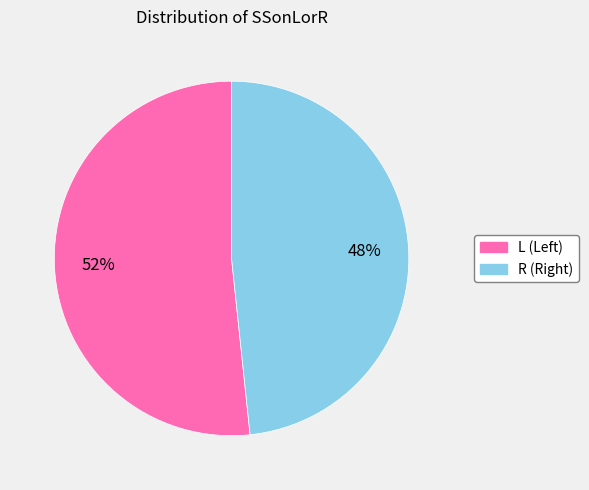

To the nearest percent, what is the combined percentage of L and R?

100%